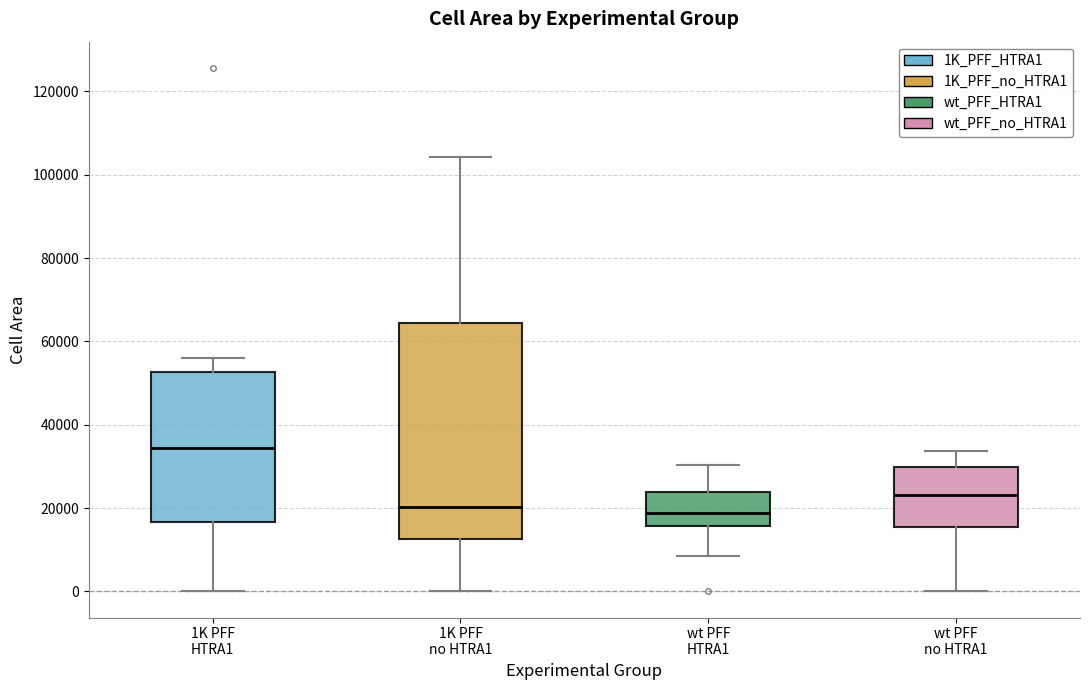

Which box is the tallest, from its lower edge to its upper edge?

1K PFF no HTRA1